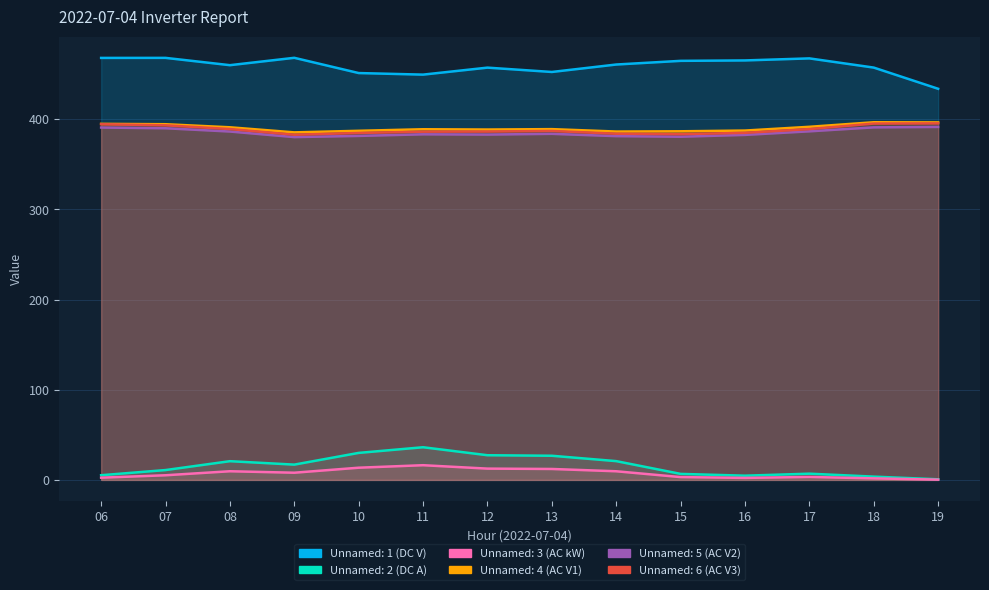

Which series has the largest range (max minus min)?

Unnamed: 2 (DC A)